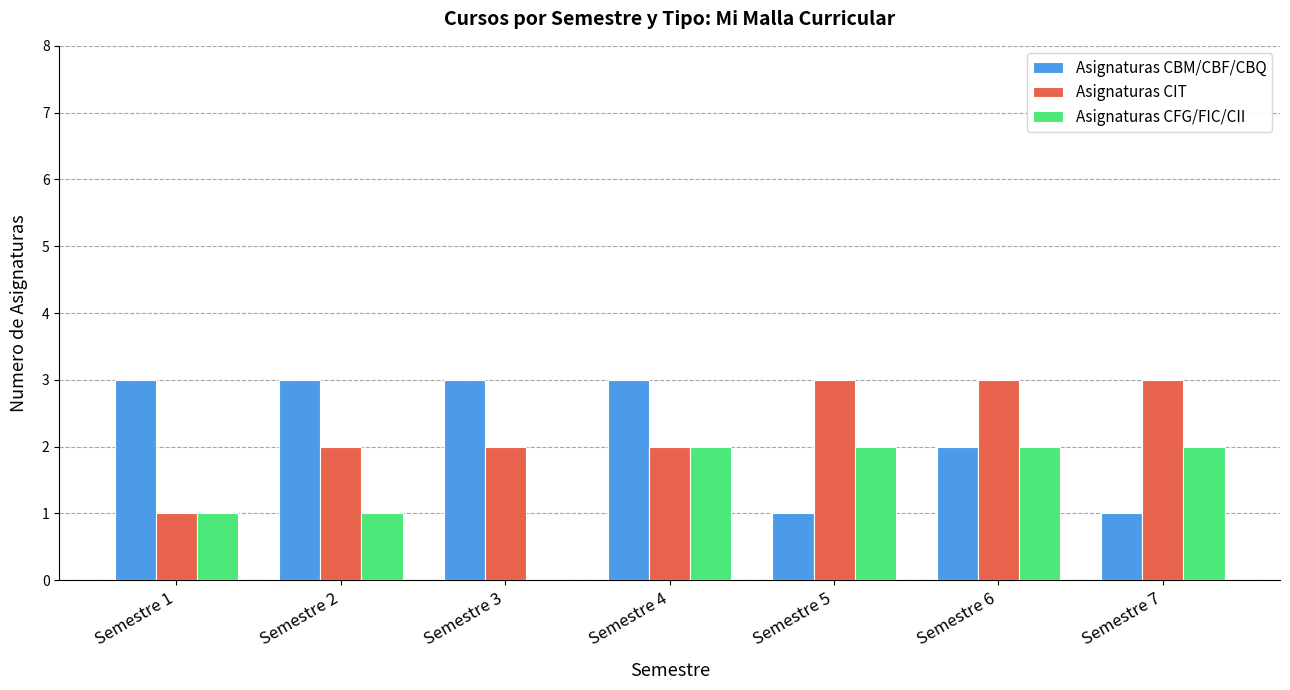

What is the sum of all Asignaturas CFG/FIC/CII values?

10